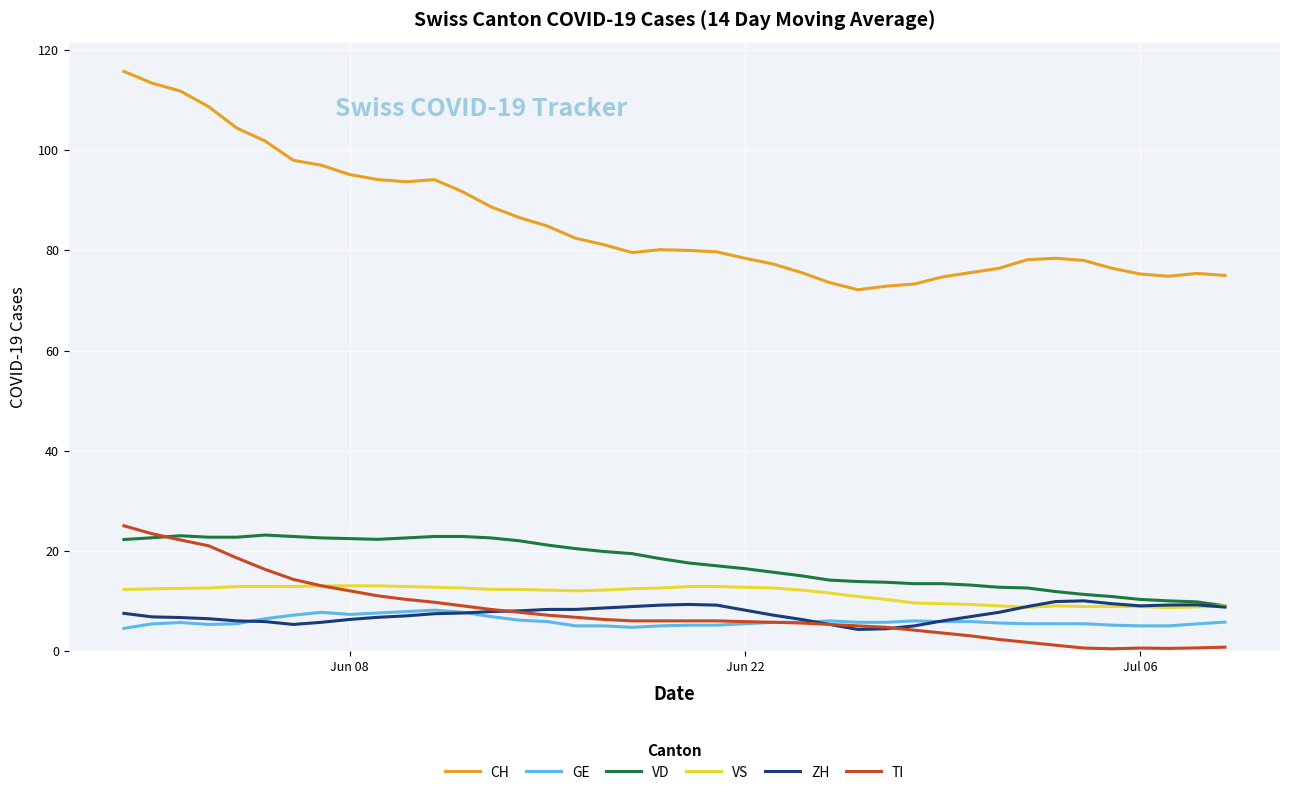

True or false: GE and VS intersect in this chart.

False